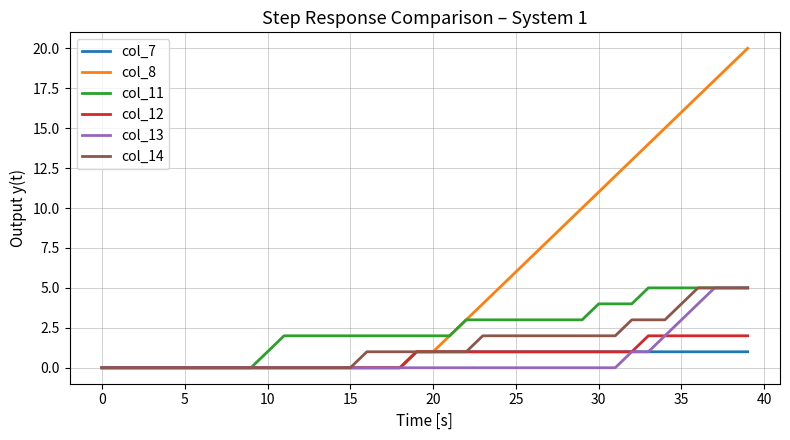

Which series has the largest total across all categories?

col_8